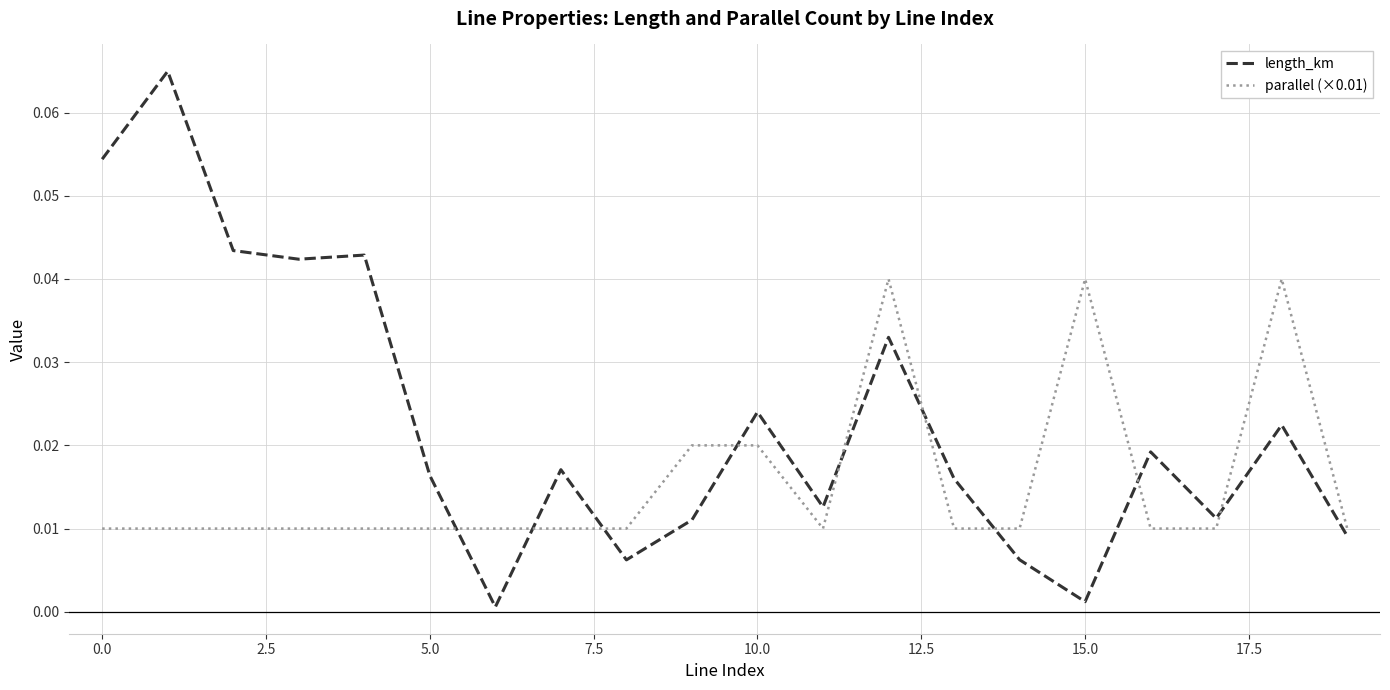

What are all the series names shown in the legend?

length_km, parallel (×0.01)